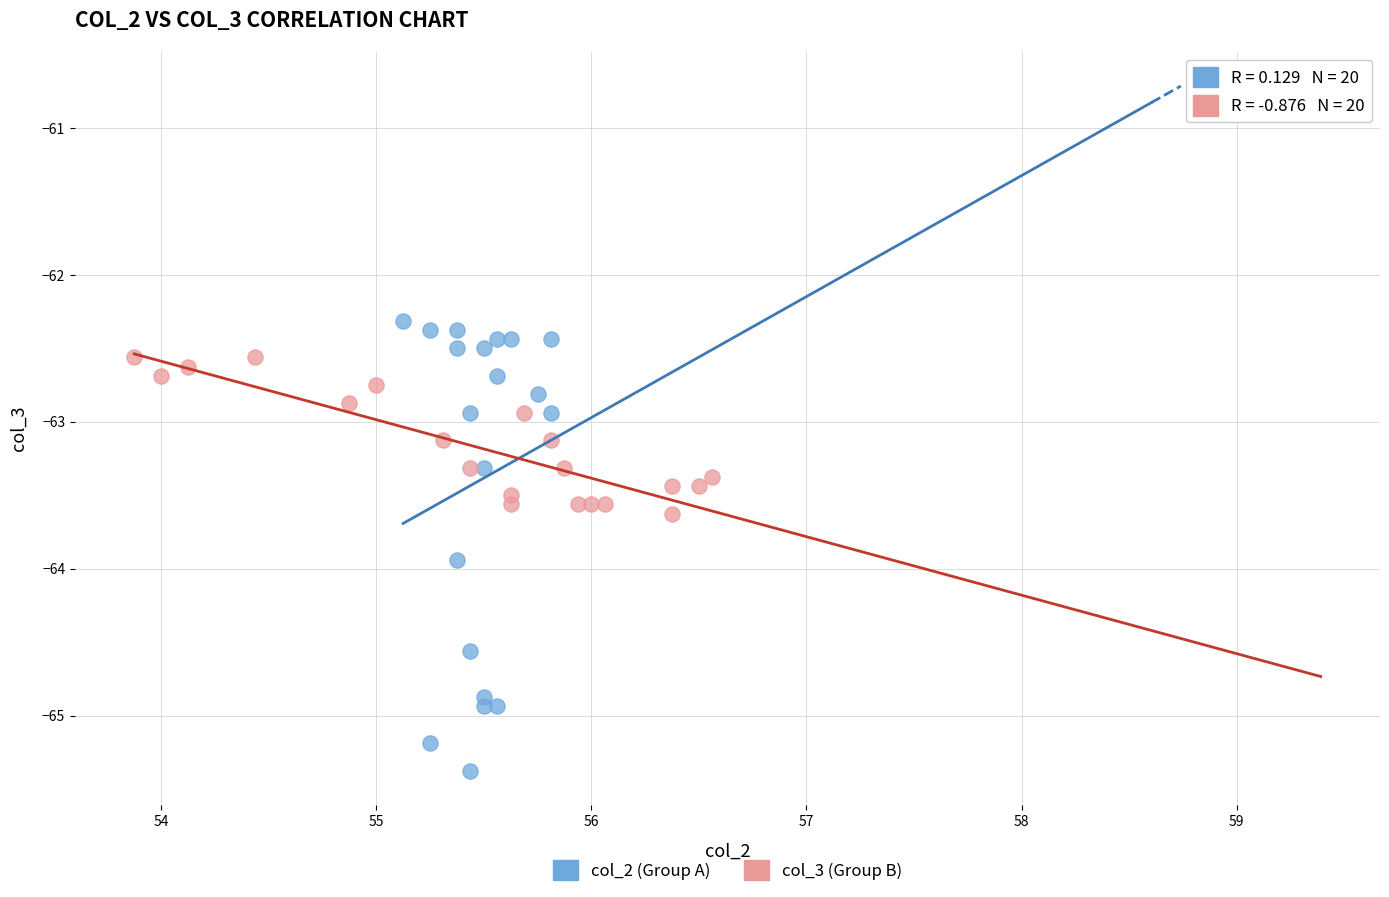

Which series has the widest spread of Y values?

col_2 (Group A)